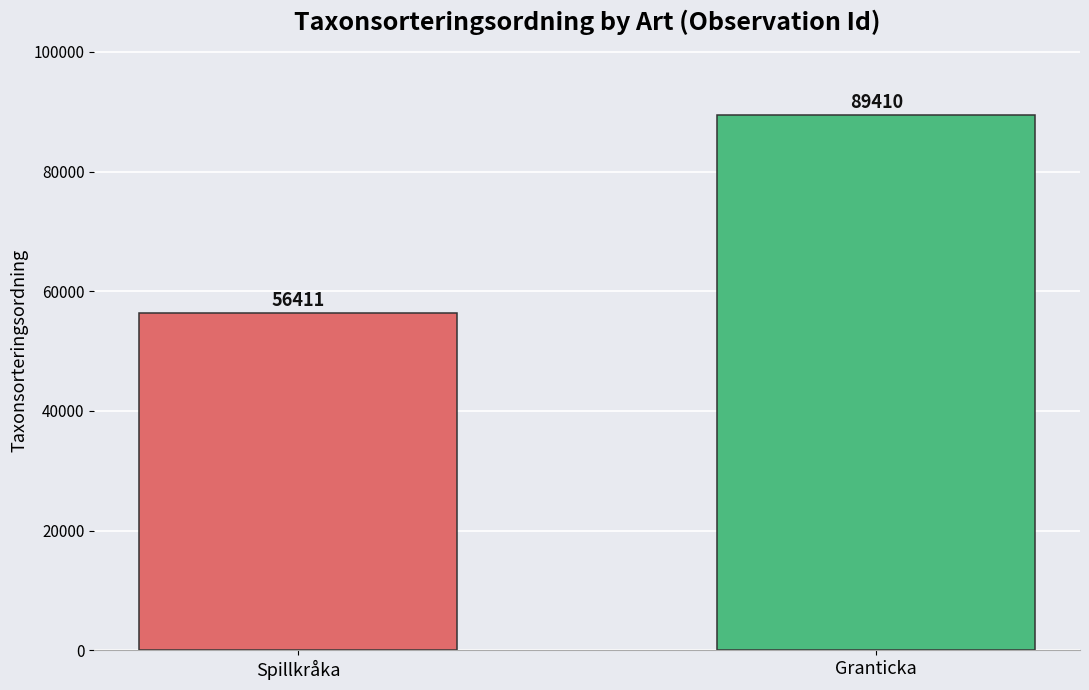

Rank the categories by value from highest to lowest.

Granticka, Spillkråka